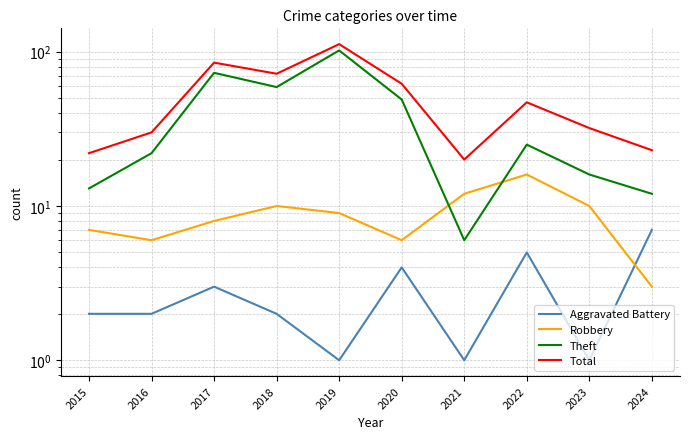

What is the difference between the Total values at 2019 and 2021?

92